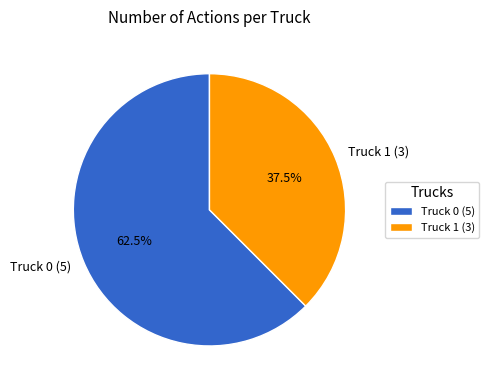

Is the sum of Truck 0 and Truck 1 greater than half?

Yes